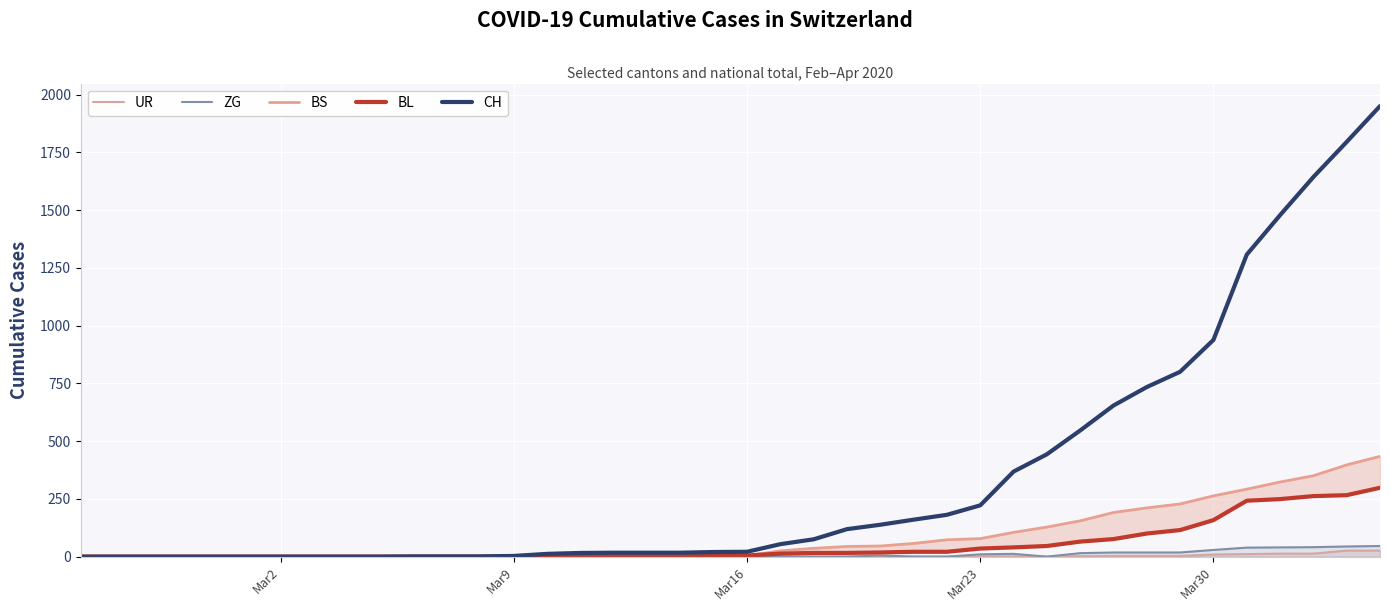

Count the number of categories in the chart.

40